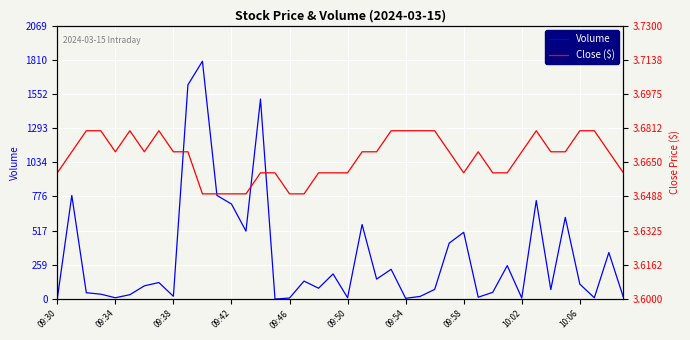

Count the number of data series in this chart.

2